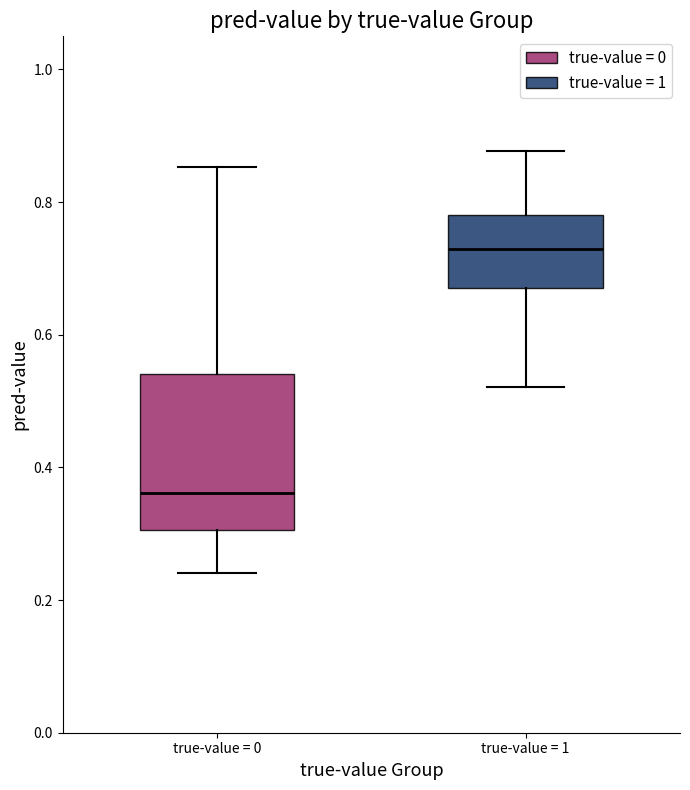

Reading left to right, read every box against the y-axis: the position of its median line, the range the box covers, and the ends of its whiskers. The values are not printed on the chart, so give them approximately, as read against the axis.

true-value = 0: median 0.36, box 0.30 to 0.54, whiskers 0.24 to 0.86
true-value = 1: median 0.72, box 0.68 to 0.78, whiskers 0.52 to 0.88